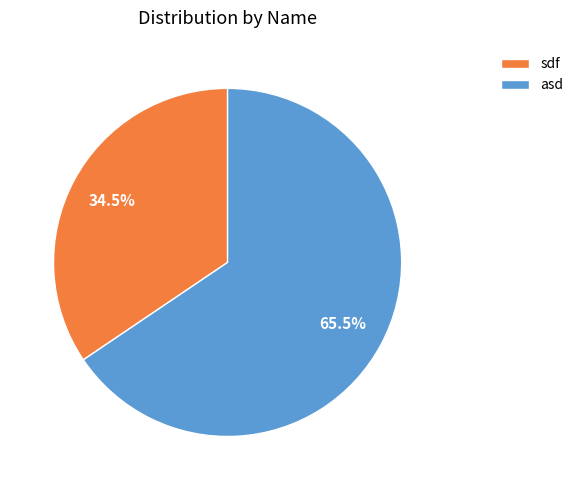

Count the number of slices in the pie.

2